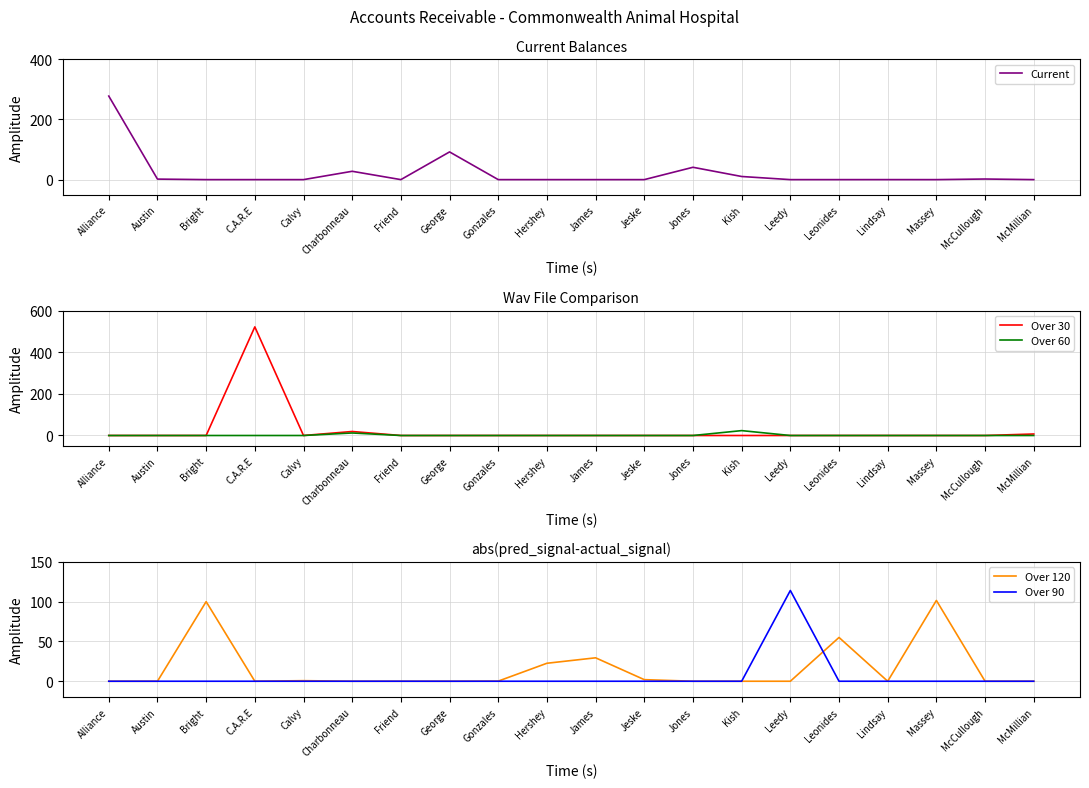

Reading right to left, transcribe all the data shown in this chart.

Current: 0.0	2.0	0.0	0.1	0.0	0.0	10.4	41.0	0.0	0.0	0.0	0.0	92.1	0.0	27.7	0.0	0.0	0.0	1.7	277.8
Over 30: 7.2	0.0	0.0	0.0	0.0	0.0	0.0	0.0	0.0	0.0	0.0	0.0	0.0	0.0	19.2	0.0	521.7	0.0	0.0	0.0
Over 60: 0.0	0.0	0.0	0.0	0.0	0.0	23.4	0.0	0.0	0.0	0.0	0.0	0.0	0.0	12.1	0.0	0.0	0.0	0.0	0.0
Over 120: 0.0	0.0	101.5	0.0	55.0	0.0	0.0	0.0	2.0	29.4	22.6	0.1	0.0	0.0	0.0	0.7	0.0	100.0	0.0	0.0
Over 90: 0.0	0.0	0.0	0.0	0.0	114.0	0.0	0.0	0.0	0.0	0.0	0.0	0.0	0.0	0.0	0.0	0.0	0.0	0.0	0.0